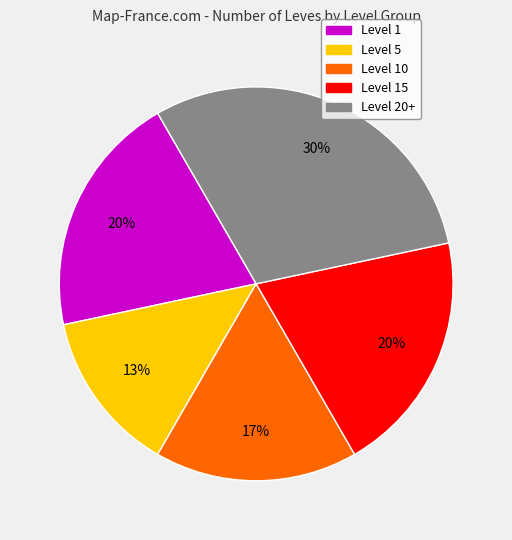

Is there a majority slice in this chart?

No